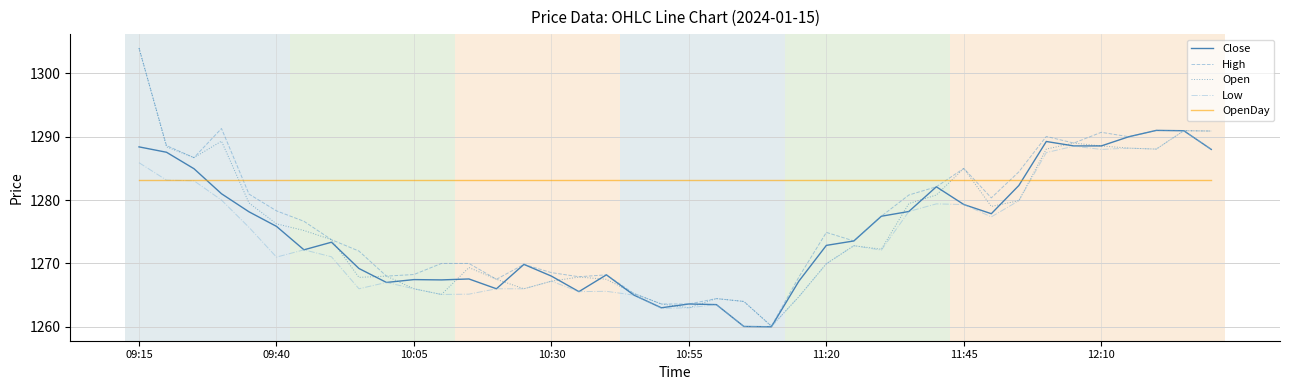

How many intersections are there between Open and OpenDay?

4